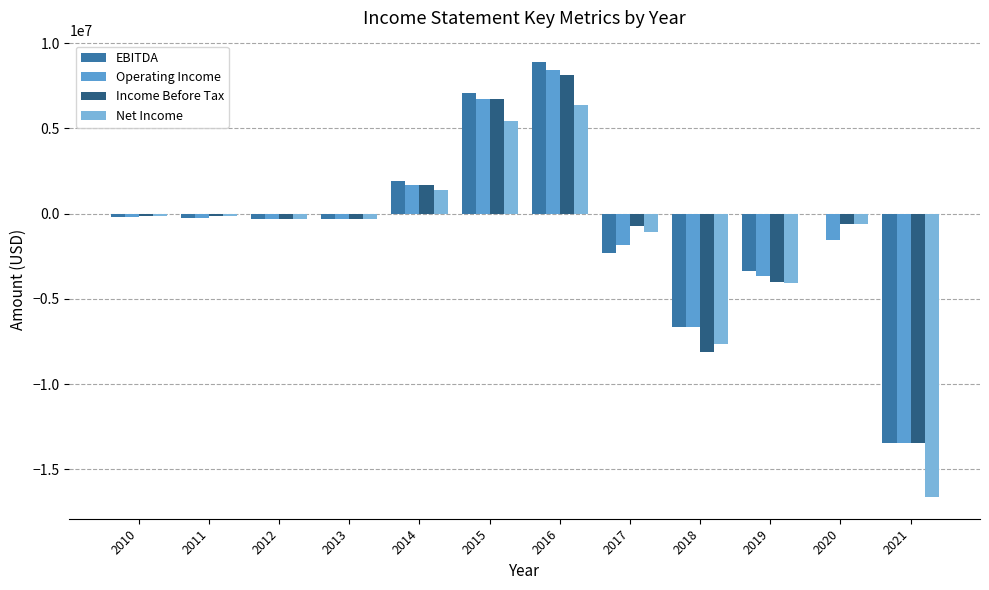

Is the value of EBITDA at 2014 greater than the value of Operating Income at 2021?

Yes